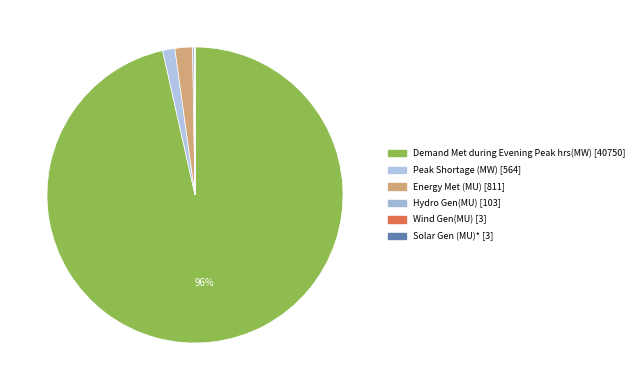

What is the total percentage of Demand Met during Evening Peak hrs(MW) and Wind Gen(MU)?

96.5%